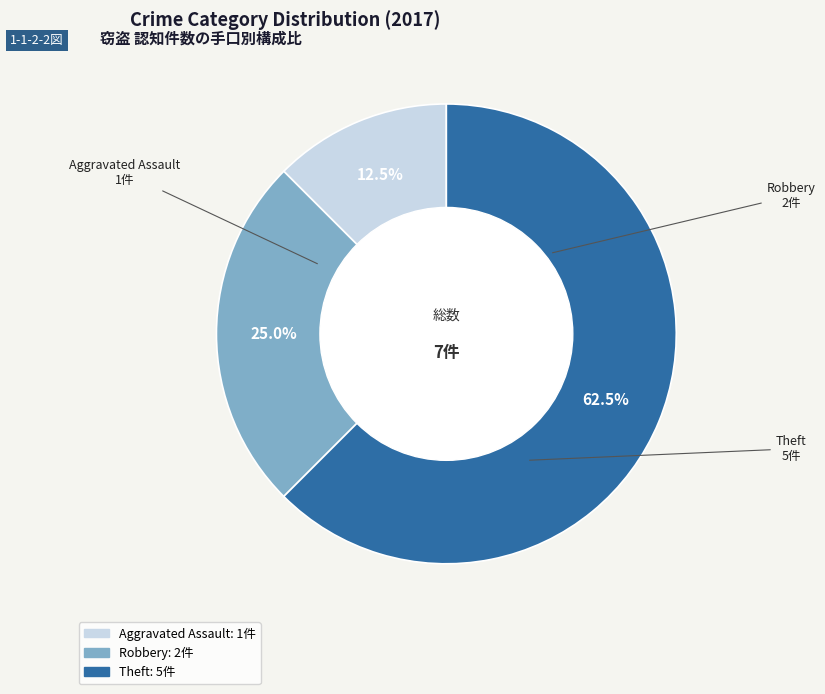

How many slices are in this pie chart?

3